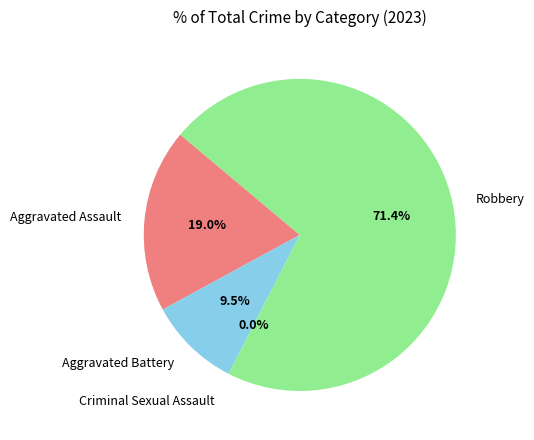

To the nearest percent, what is the difference between the Aggravated Assault and Criminal Sexual Assault slice percentages?

19%